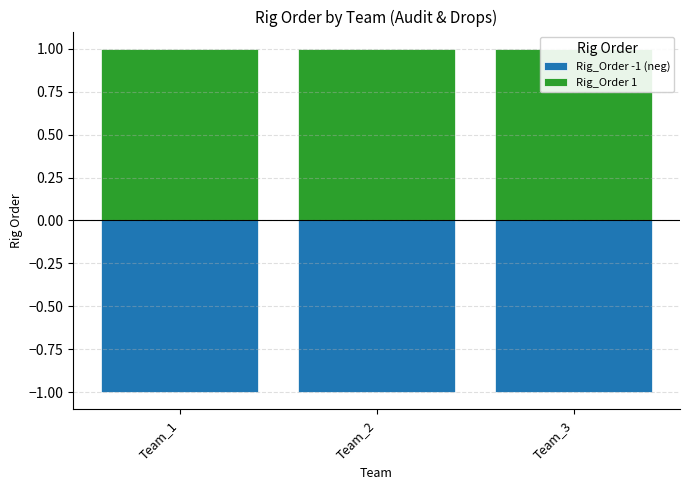

Reading left to right, extract all data points from this chart.

Rig_Order -1 (neg): -1	-1	-1
Rig_Order 1: 1	1	1